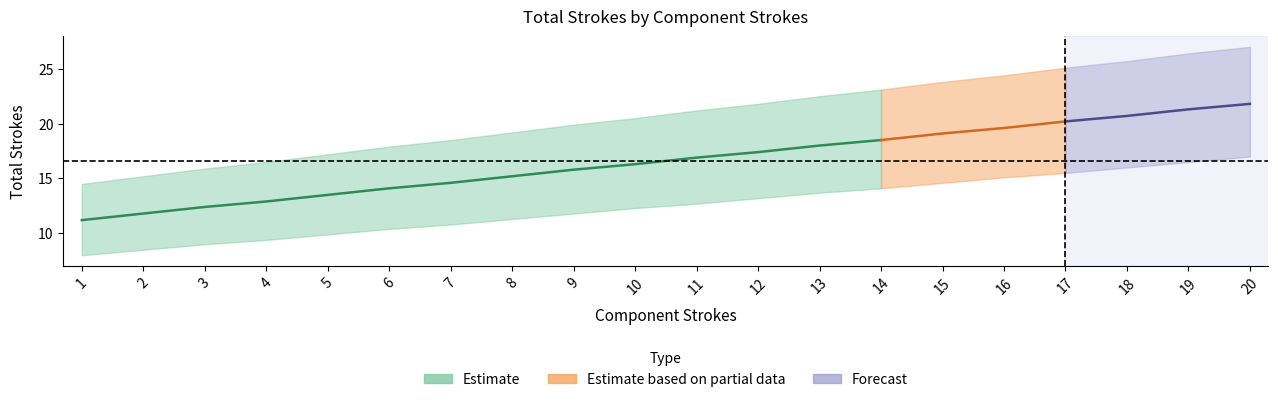

What is the minimum value for strokes_x?

1.0